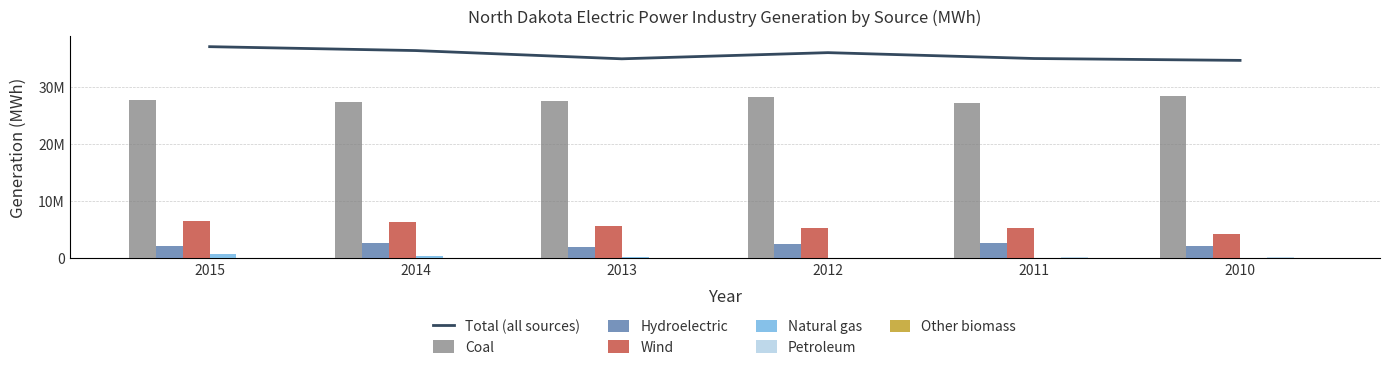

What is the difference between the maximum and minimum values in the Hydroelectric series?

727621